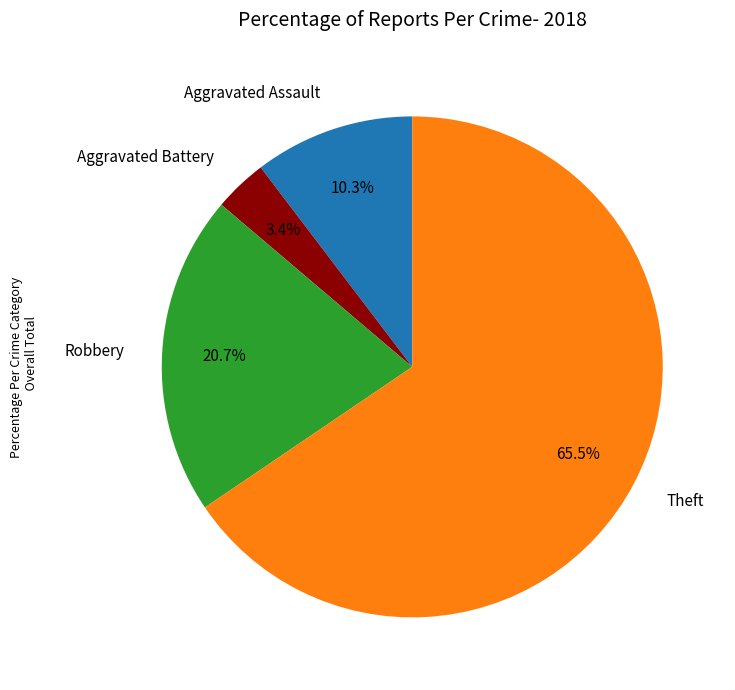

To the nearest percent, what is the difference between the Aggravated Battery and Theft slice percentages?

62%